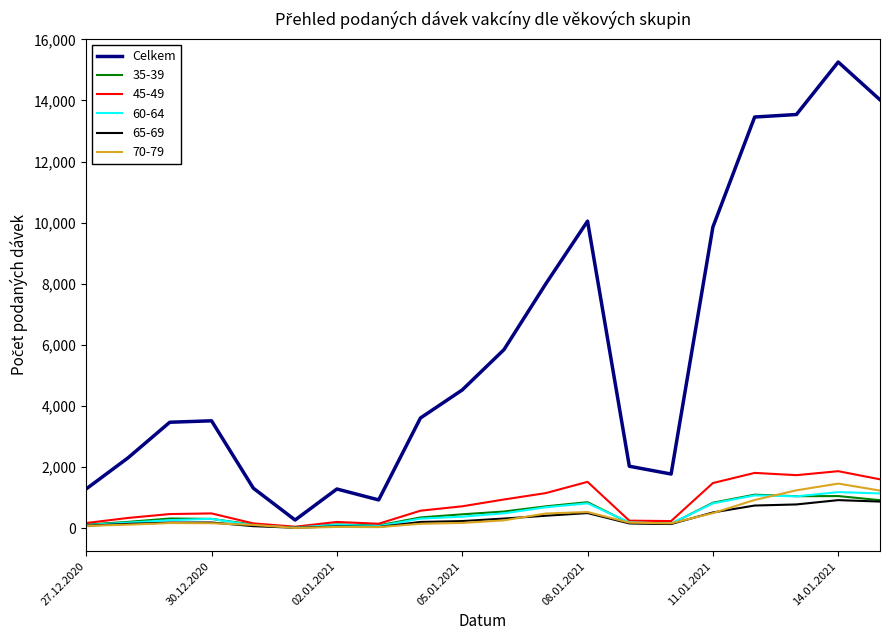

What is the maximum value shown in the chart?

15258